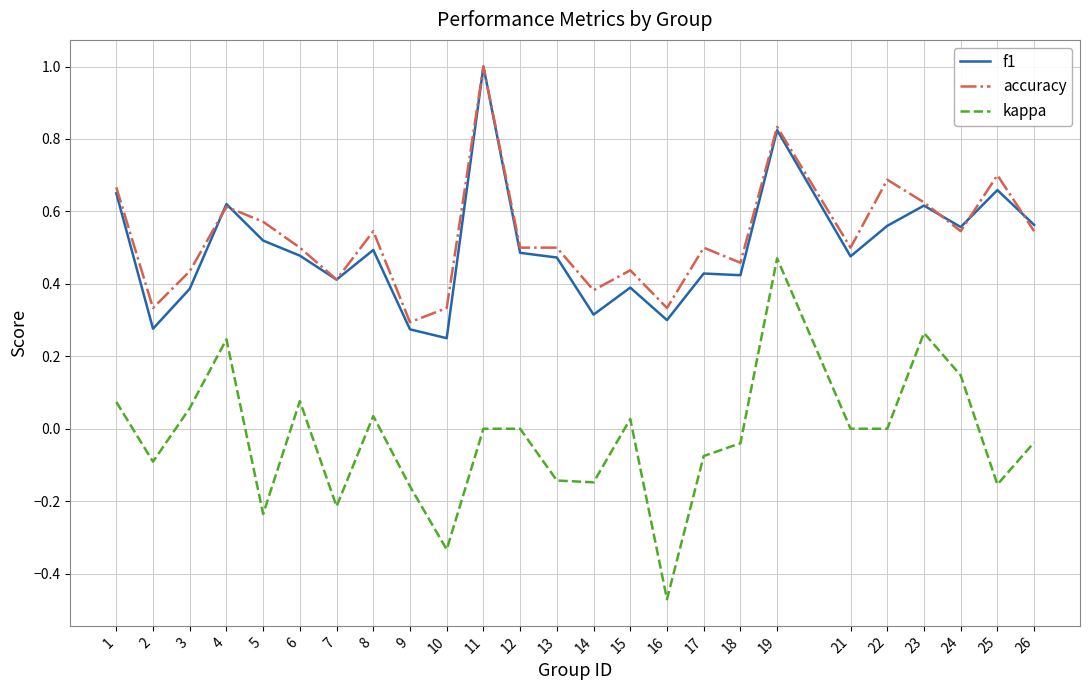

How many accuracy values are between 0 and 1?

25